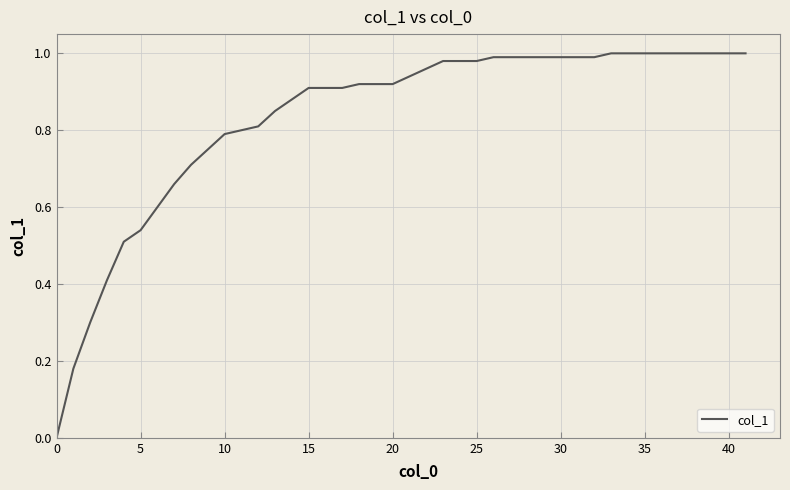

Does the chart display data point markers on the line(s)?

No